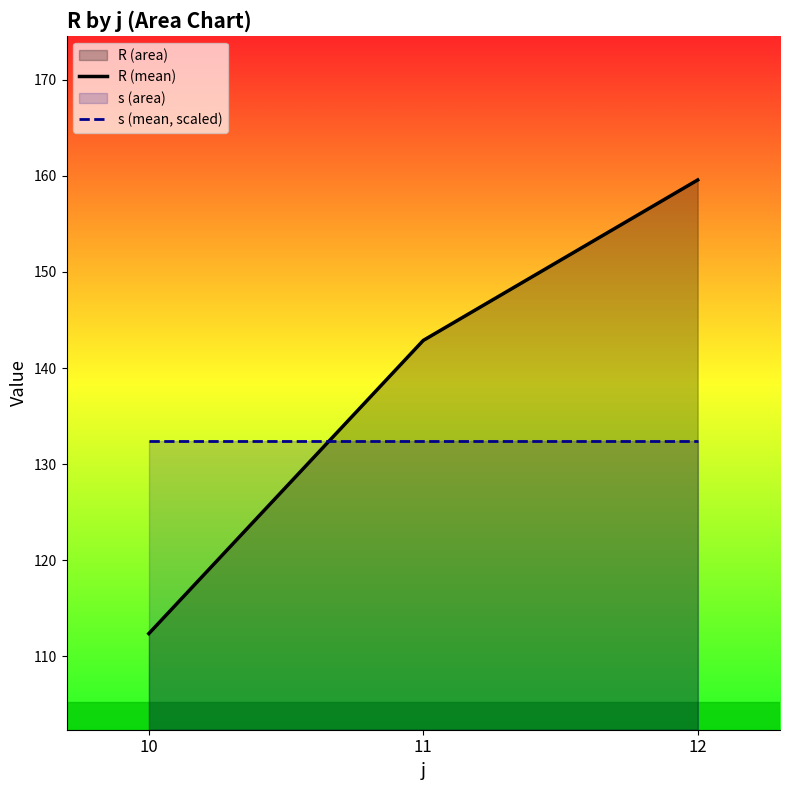

List the labels in order of s (mean, scaled) value, smallest first.

10, 11, 12